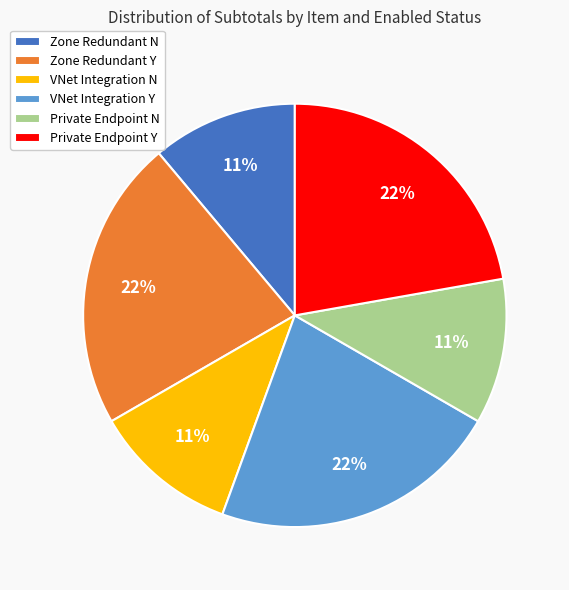

What is the ratio of the value at Zone Redundant Y to the value at VNet Integration N?

2.0